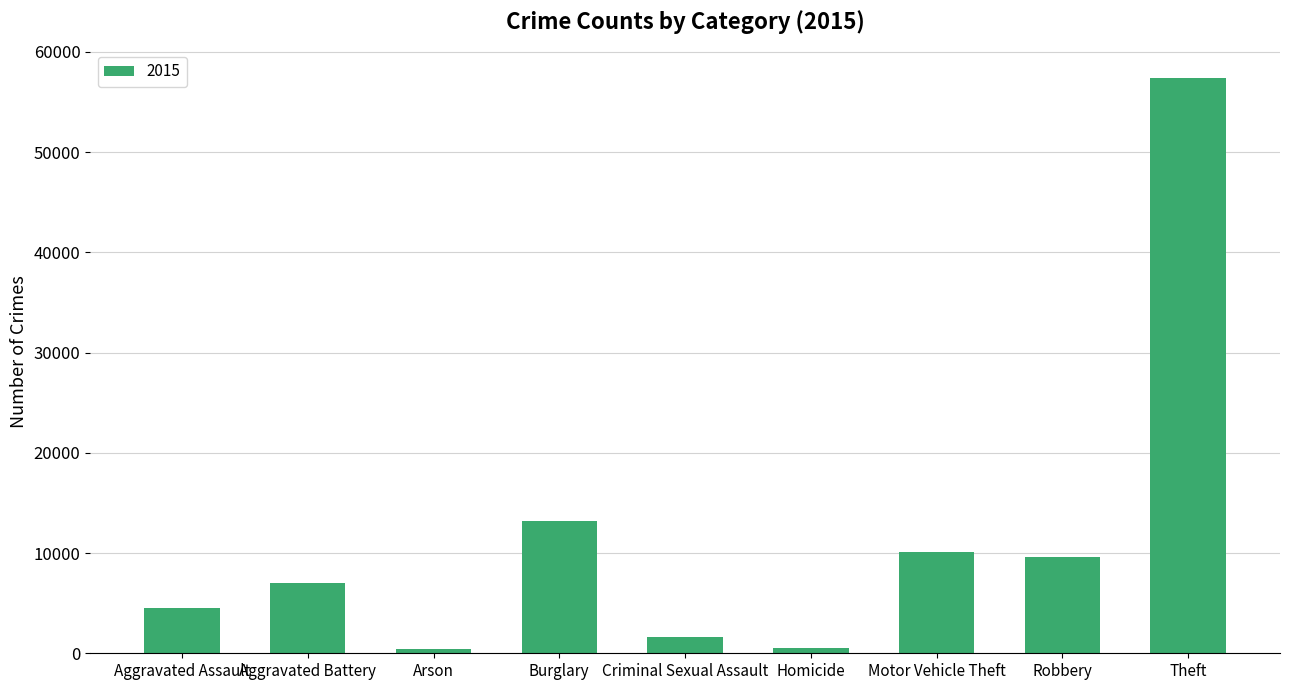

Count the number of data series in this chart.

1